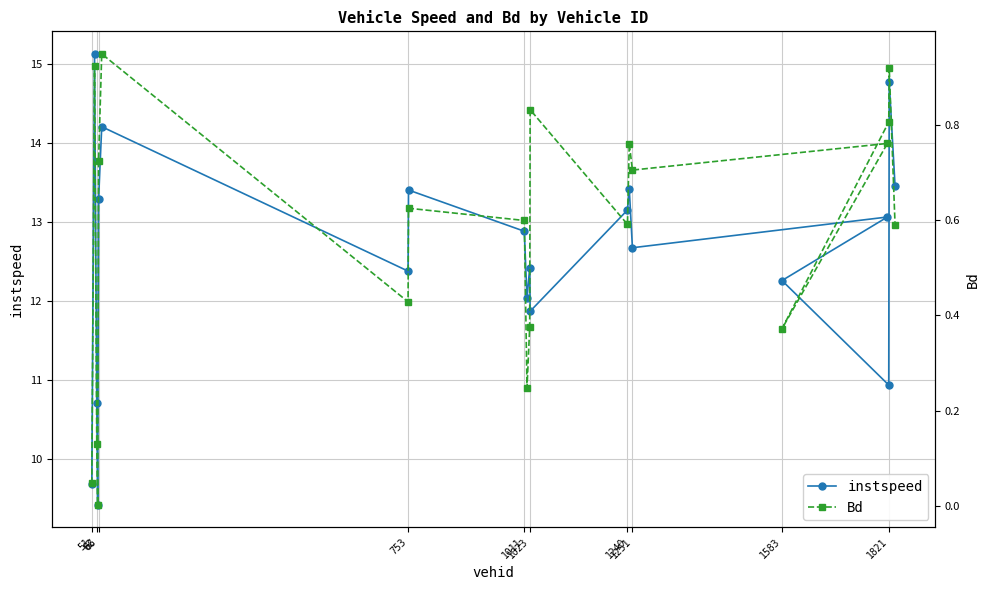

What is the maximum value for instspeed?

15.1